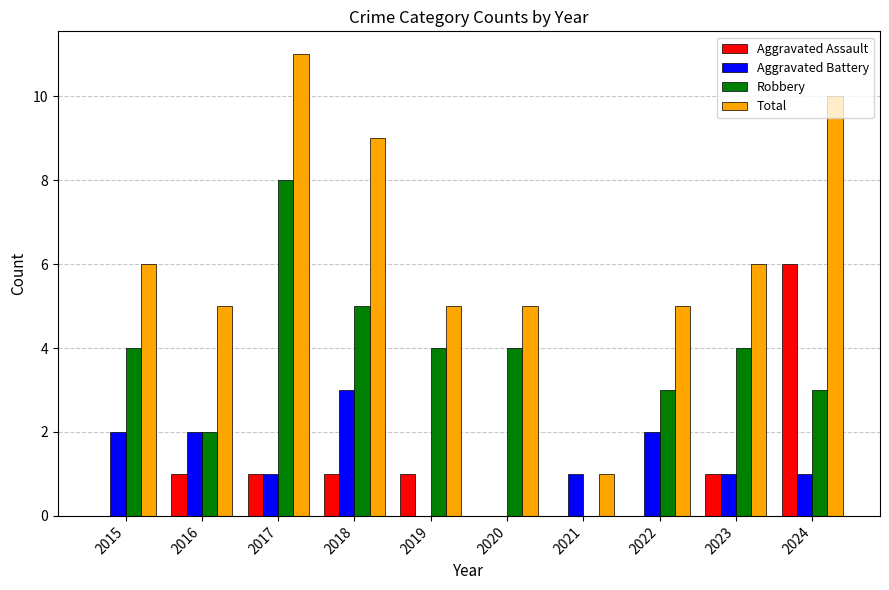

How many groups of bars are there?

10